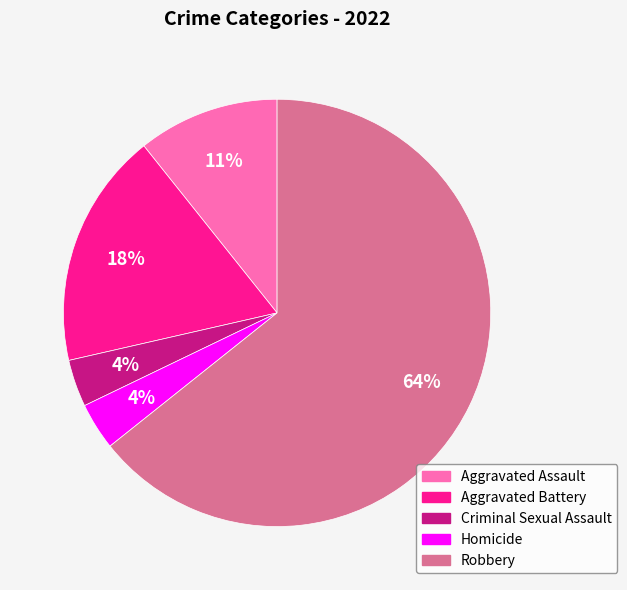

What is the largest slice in the pie chart?

Robbery